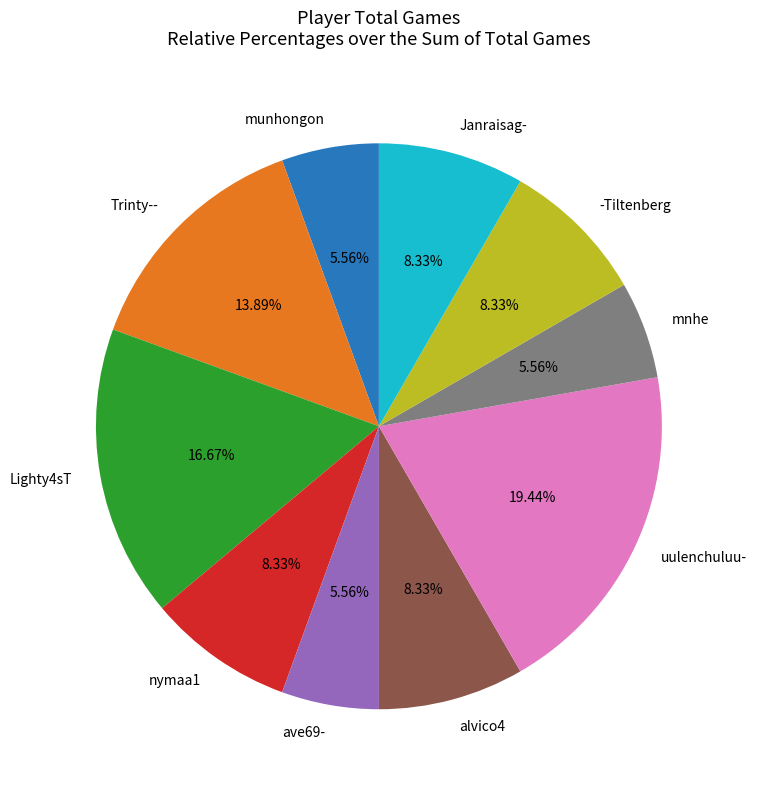

True or false: Trinty-- accounts for 14% of the total.

True